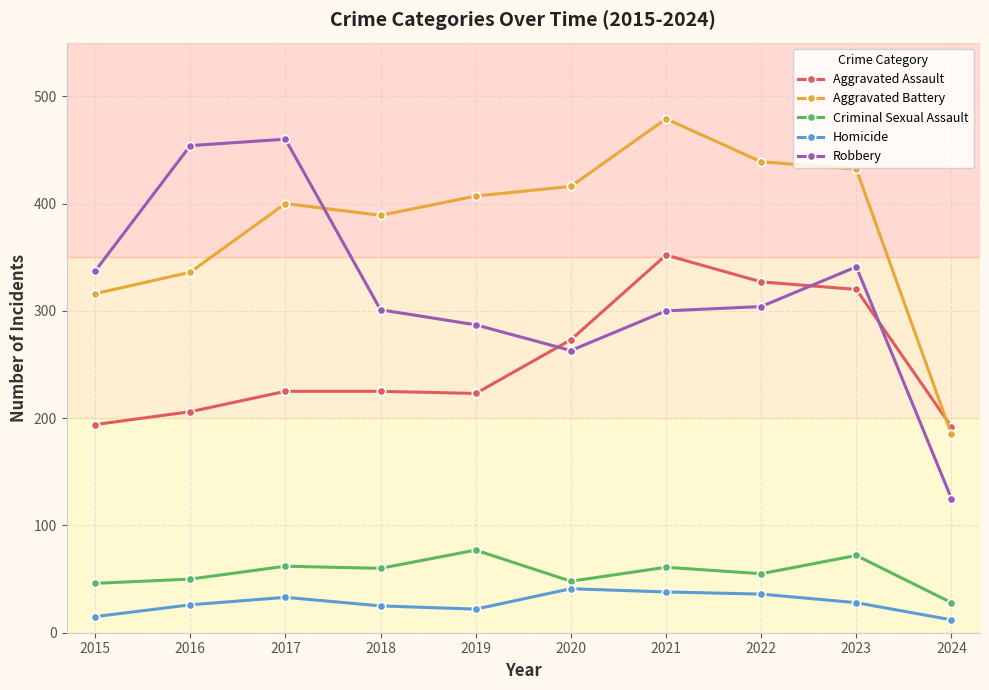

At which category does Homicide reach its first local peak?

2017